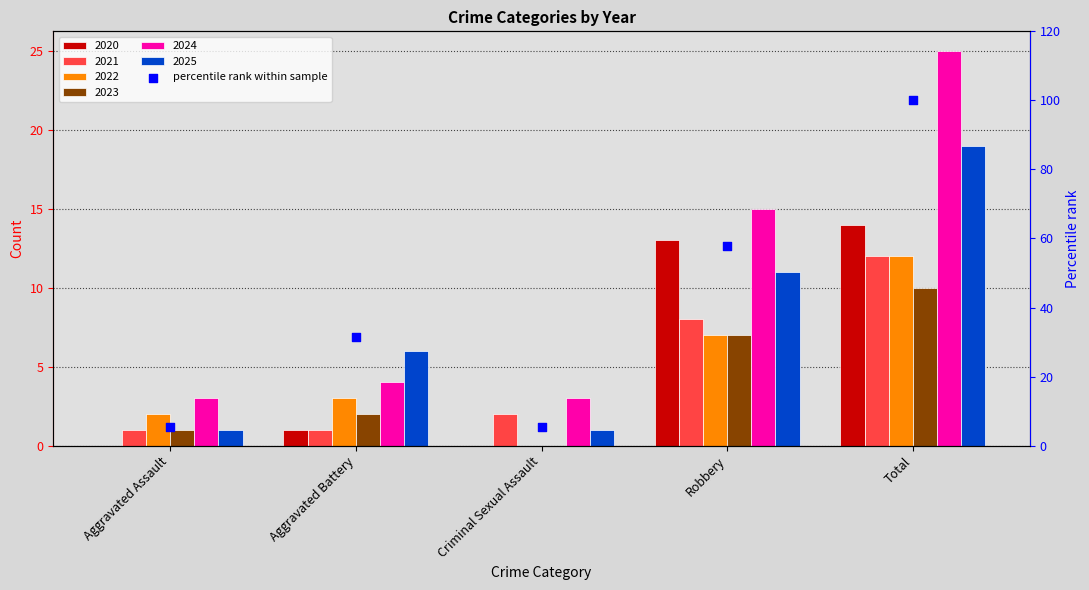

What is the change in value from Aggravated Assault to Total?

+94.7